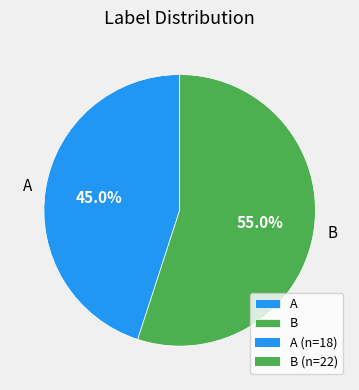

Rank the categories by value from lowest to highest.

A, B